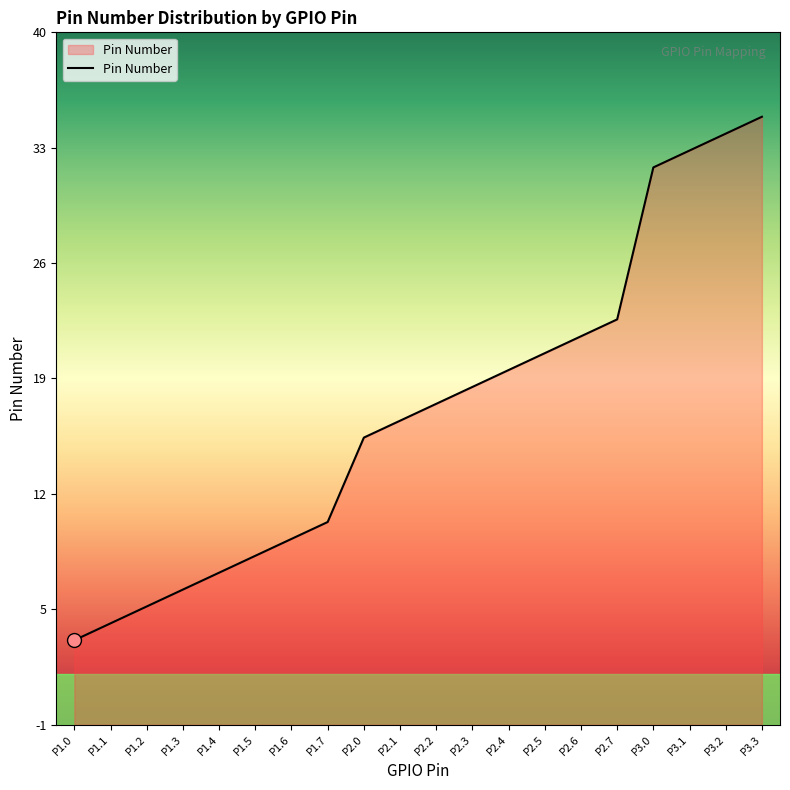

What is the ratio of the value at P2.2 to the value at P2.7?

0.8